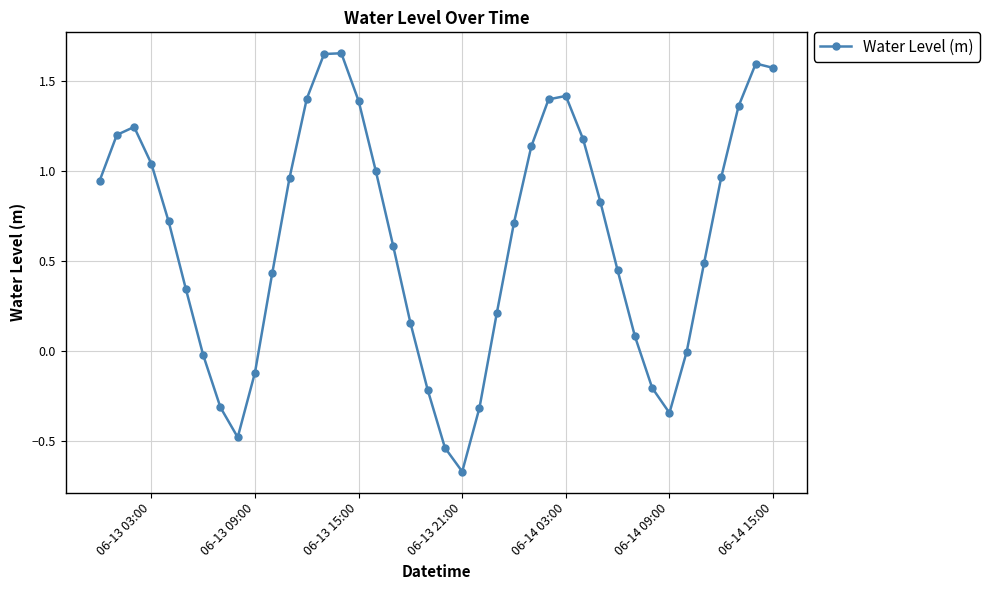

How many interior local valleys (lower than both neighbors) does the data have?

3